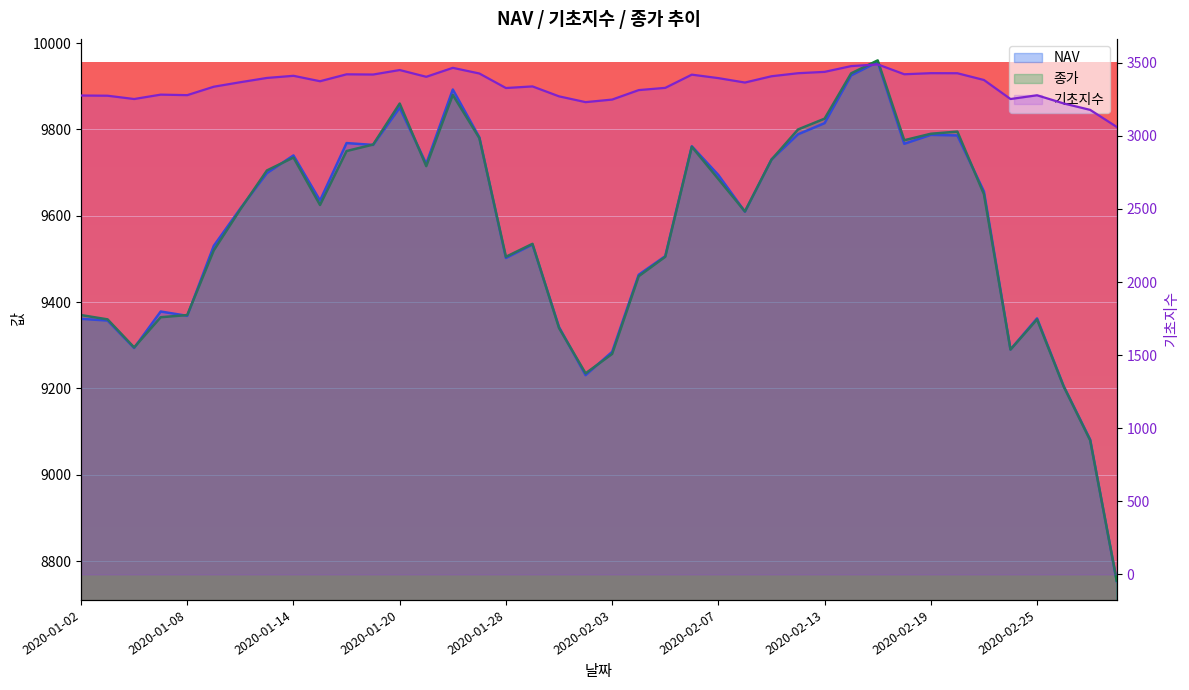

What is the sum of the 기초지수 values at 2020-02-20 and 2020-01-06?

6679.7